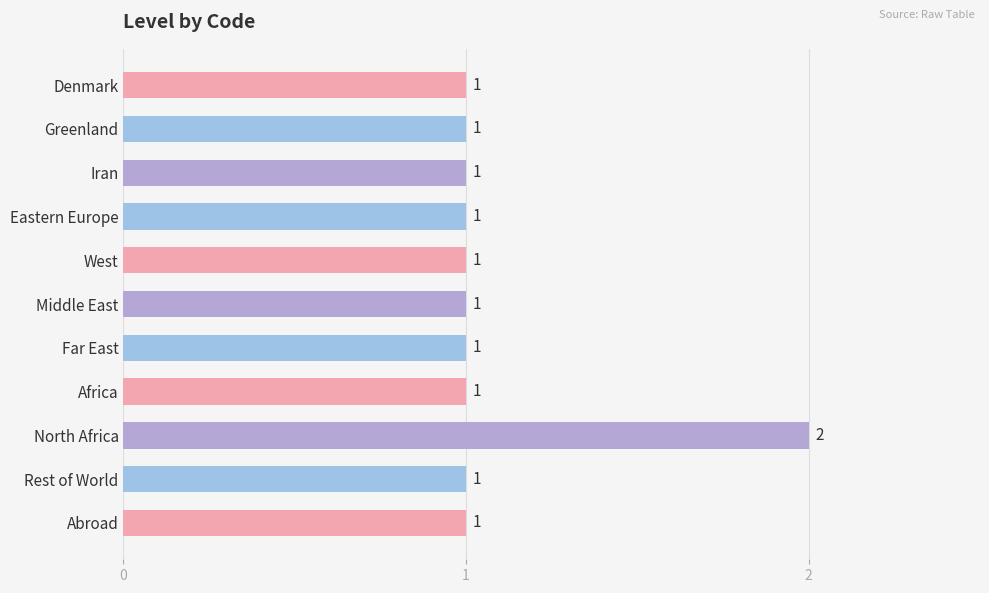

How many bars are there in total?

11